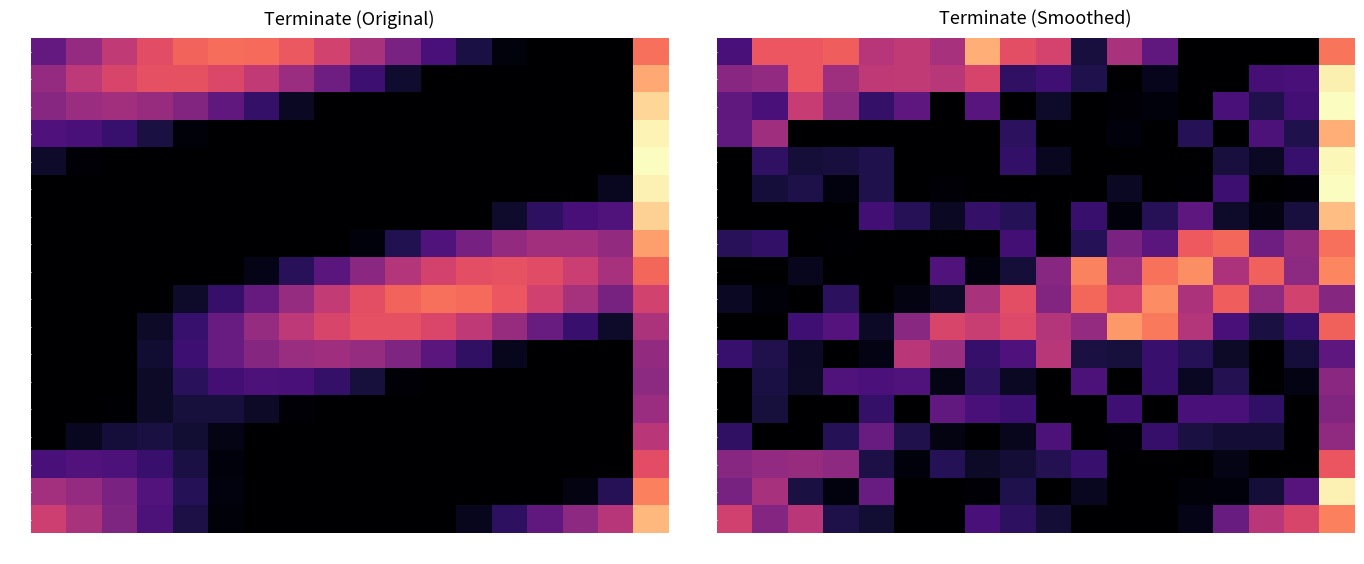

Which series has the largest total across all categories?

1